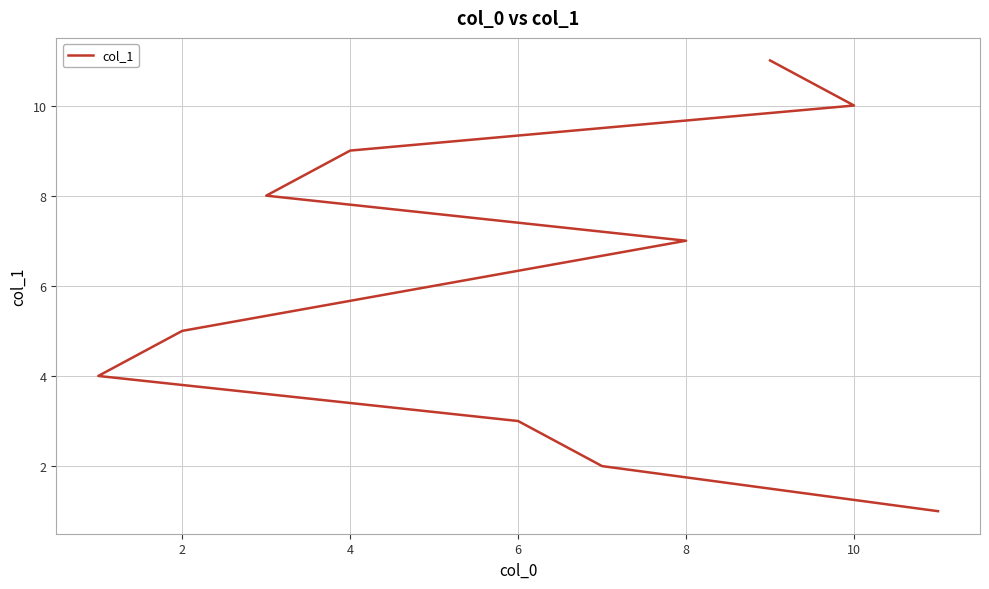

True or false: there are more than 0 points higher than both neighbors.

False